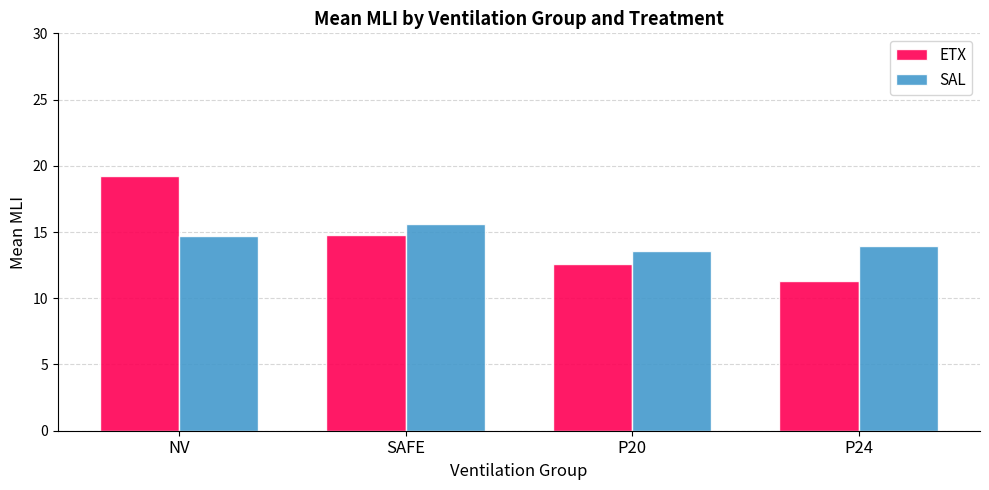

Count the number of data series in this chart.

2